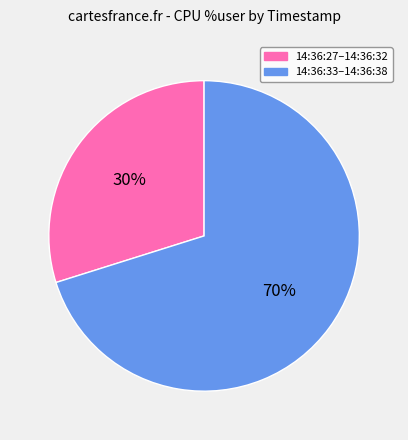

To the nearest percent, what is the average slice percentage?

50%